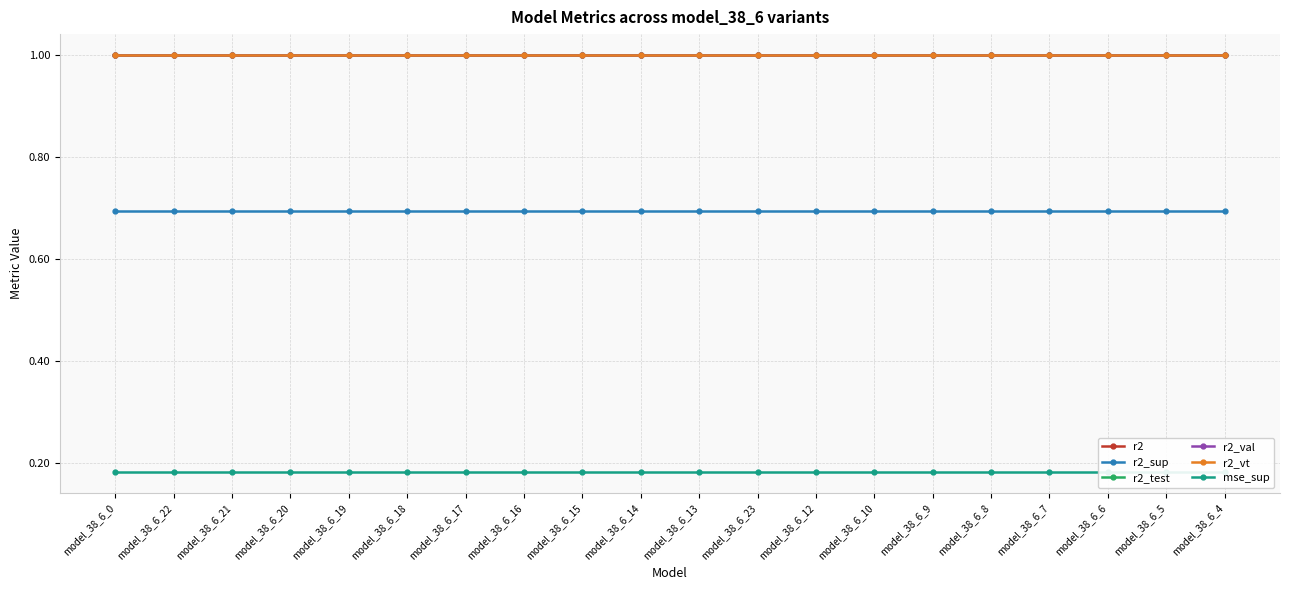

True or false: r2_vt and r2_test intersect in this chart.

False